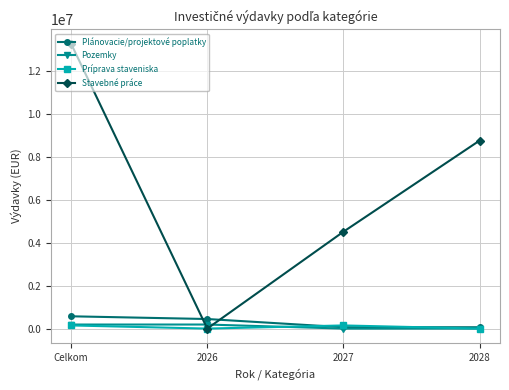

Reading right to left, extract all data points from this chart.

Plánovacie/projektové poplatky: 63515.4	63515.4	446372.6	573403.4
Pozemky: 0.0	0.0	189312.4	189312.4
Príprava staveniska: 0.0	146955.0	0.0	146955.0
Stavebné práce: 8770701.9	4518240.4	0.0	13288942.3